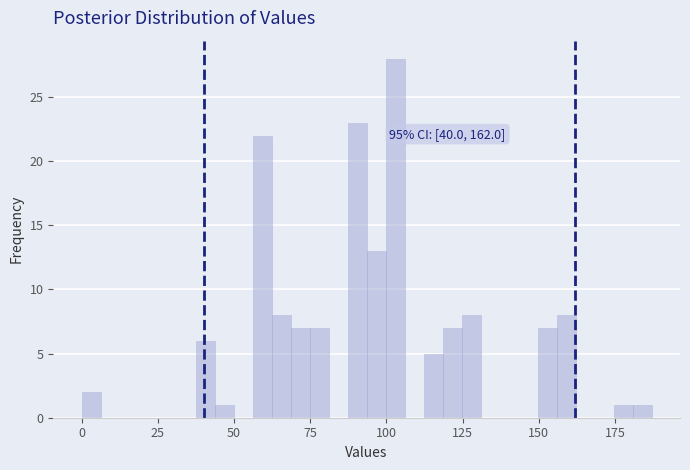

Around what value on the x-axis is the tallest bar? Give the approximate position of its centre, as read against the axis.

105